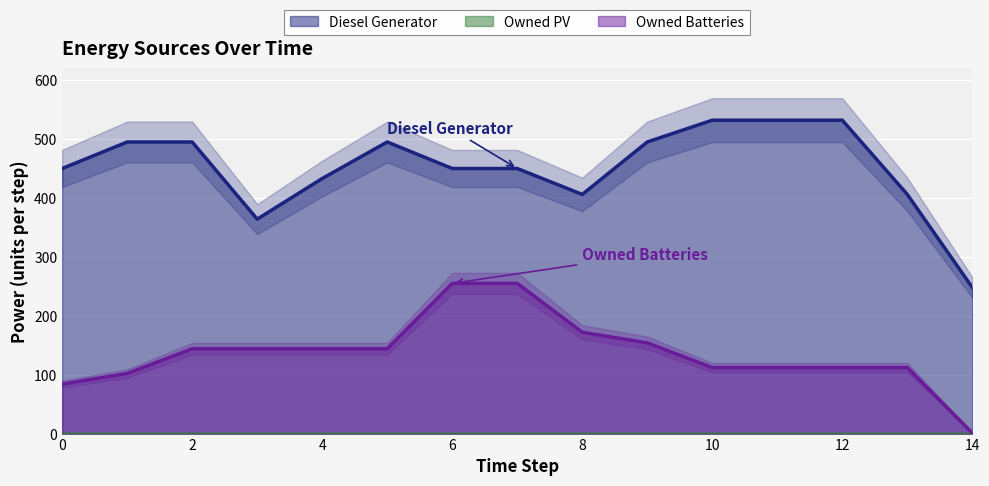

Is the value of Diesel Generator at 9 greater than the value of Owned Batteries at 9?

Yes